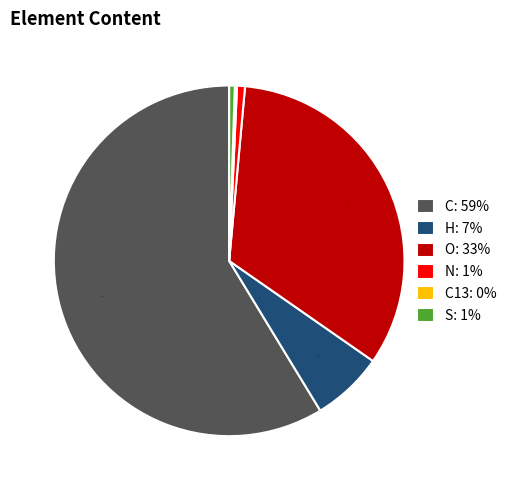

The O: 33% slice represents 33% of the pie. True or false?

True